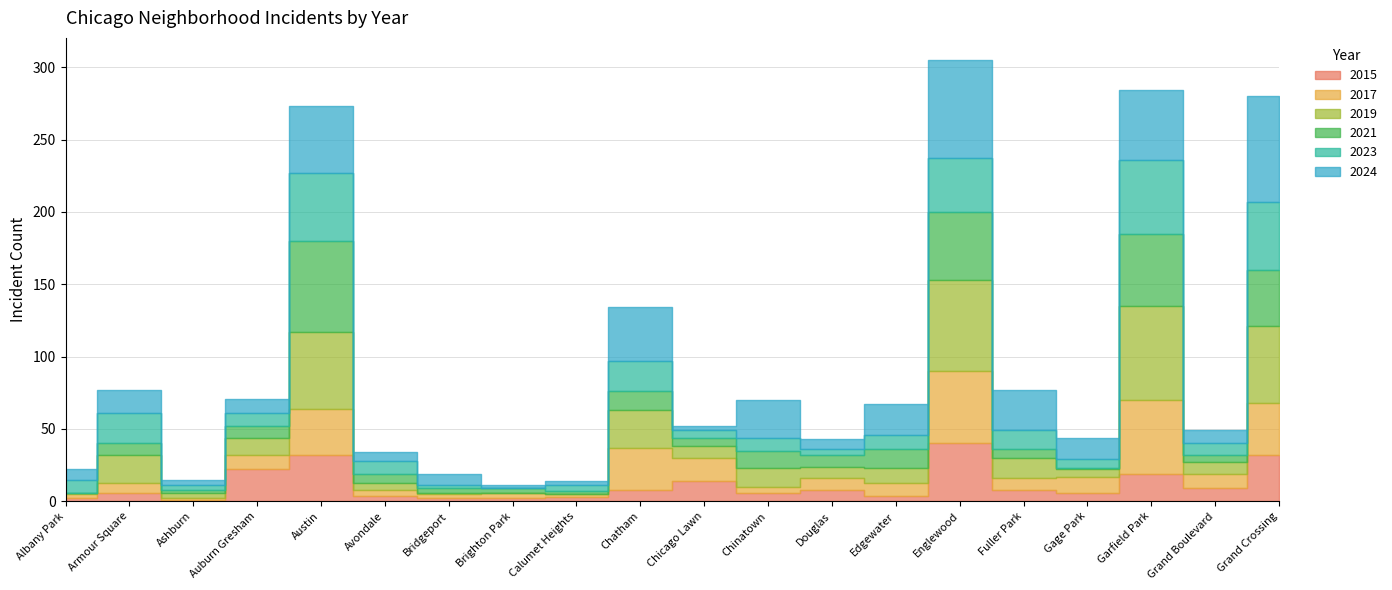

At how many categories does at least one series exceed 8?

15